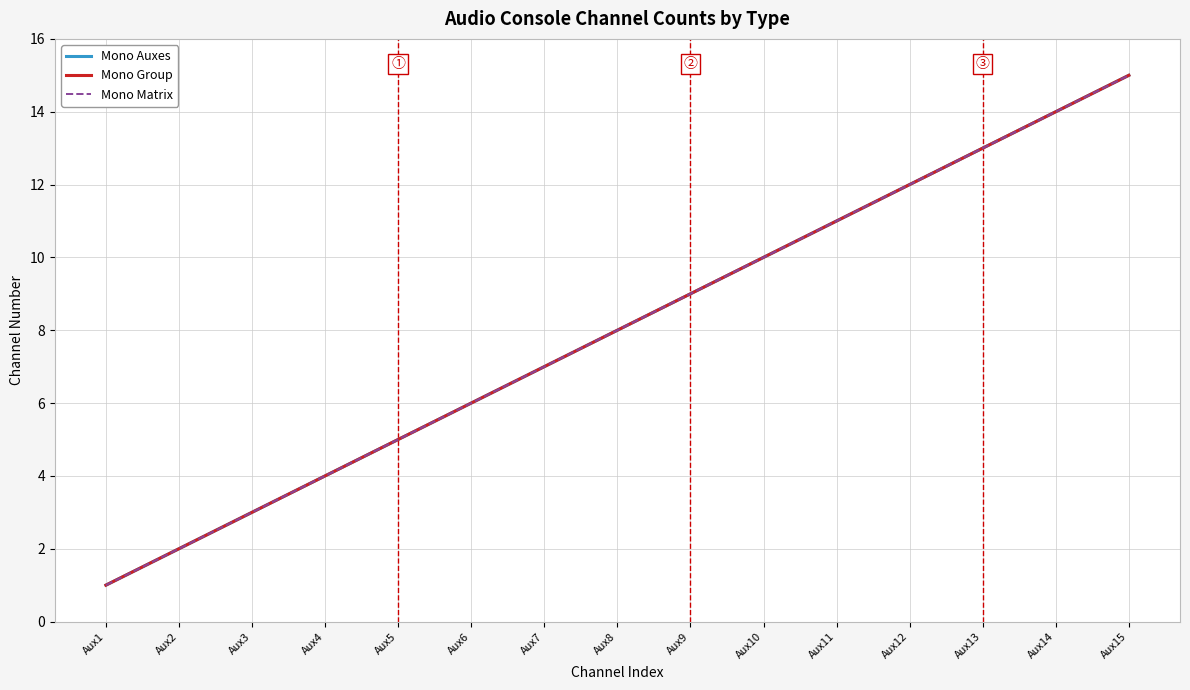

What is the value of the Mono Group point at the 7th from the left?

7